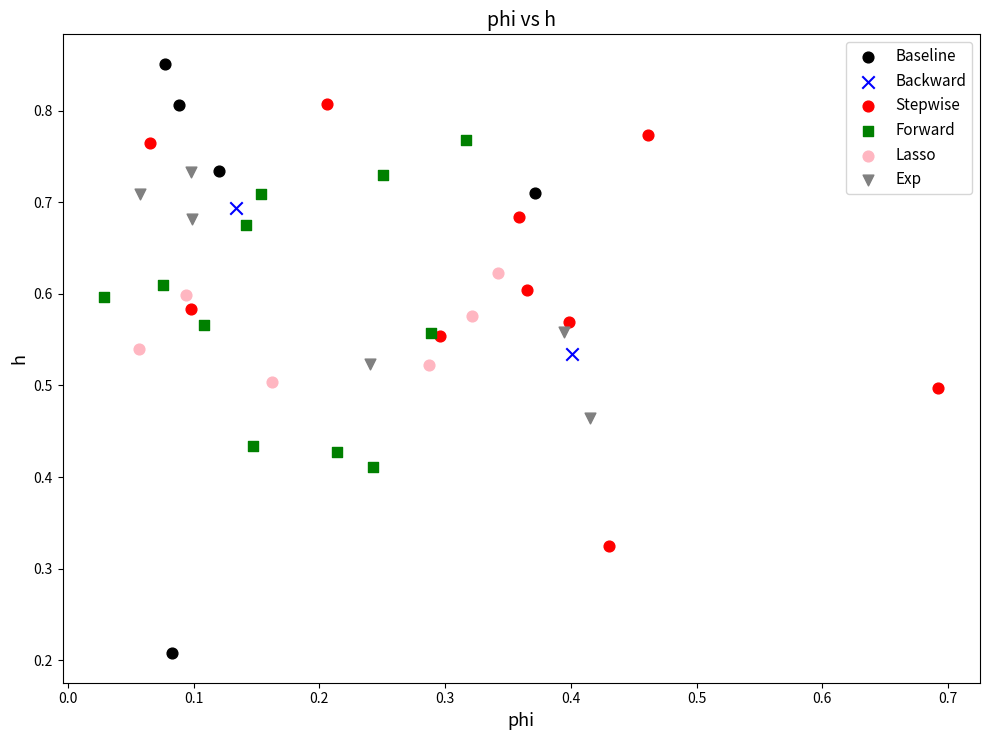

Which series reaches the minimum Y coordinate?

Baseline